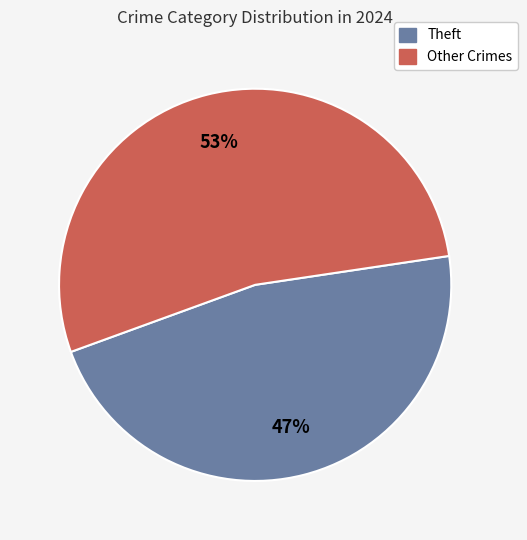

Is there any slice that represents more than half of the pie?

Yes